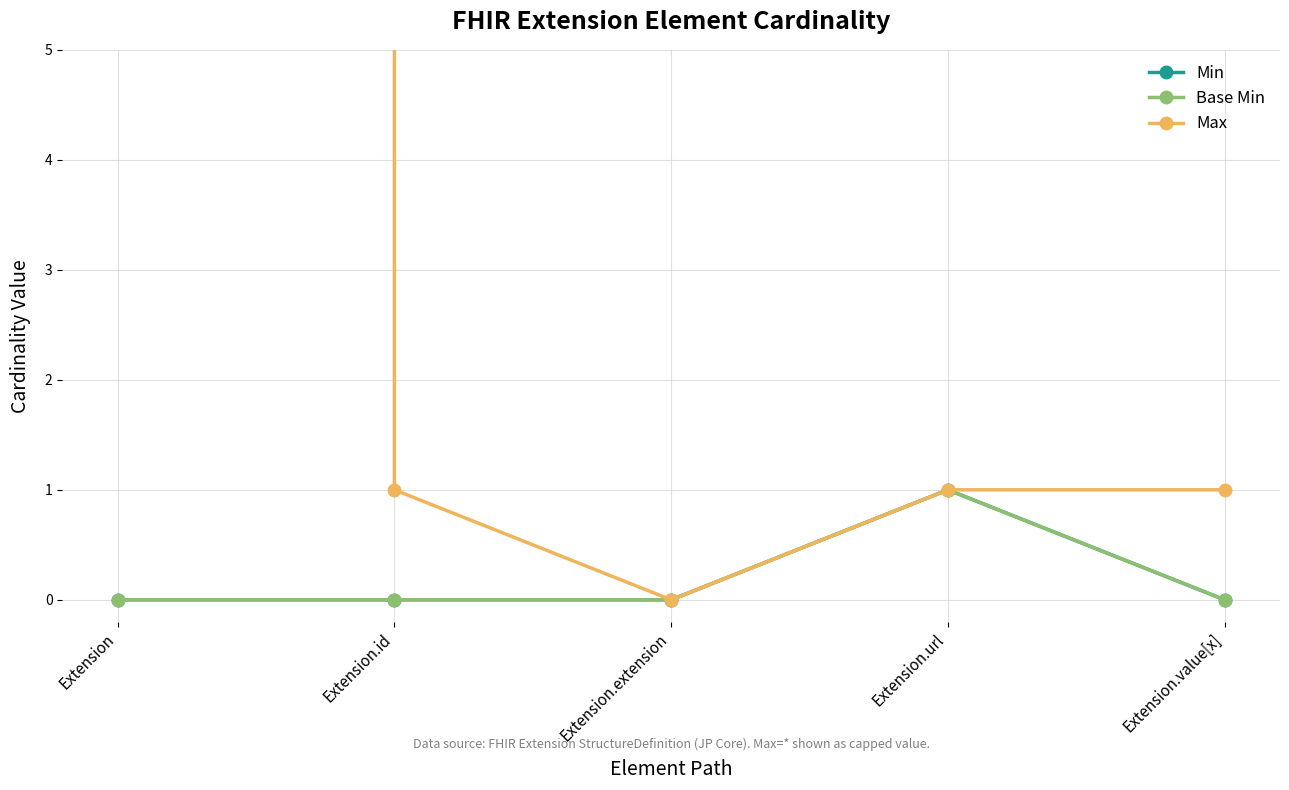

True or false: Min and Max intersect in this chart.

False